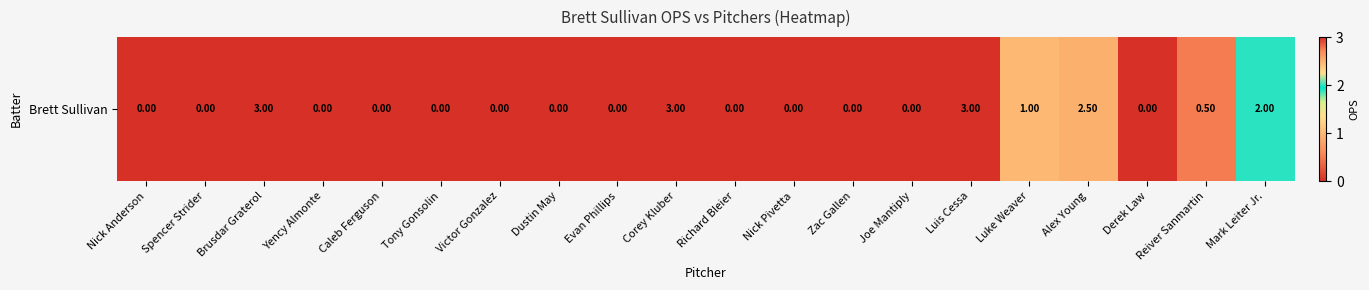

Which category has the highest value across all series?

Brusdar Graterol